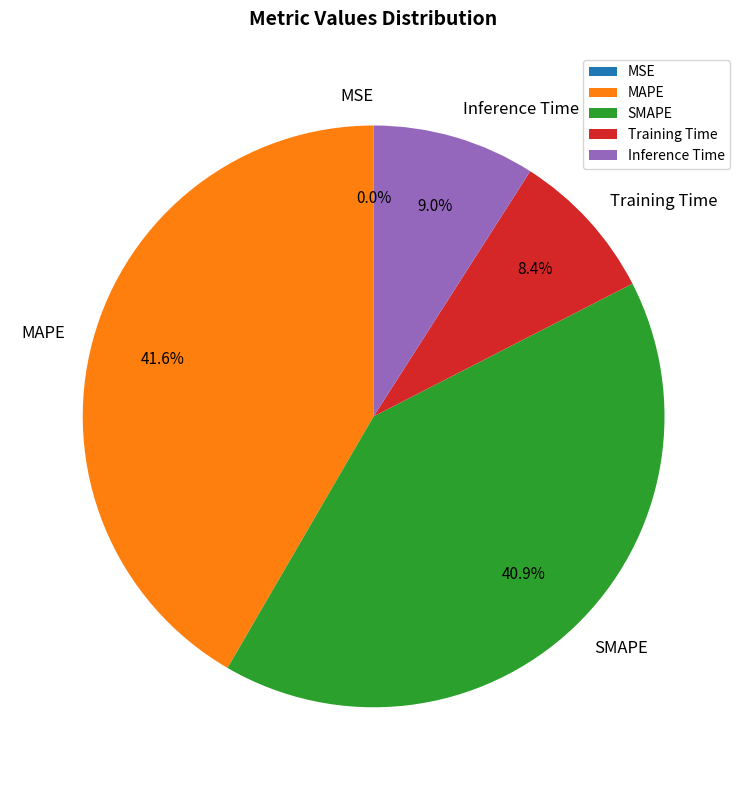

Which slice is the largest?

MAPE